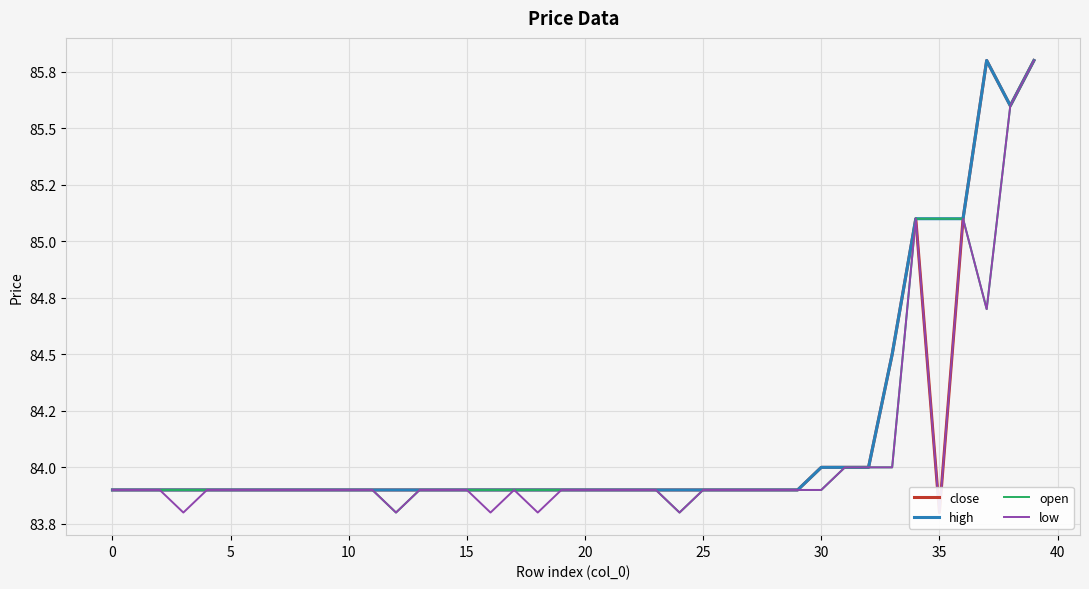

True or false: open and low cross at least once.

False